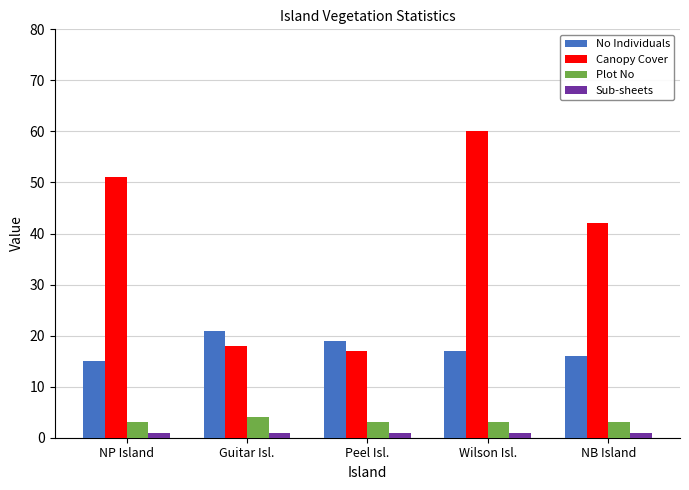

What is the highest value of the Plot No series?

4